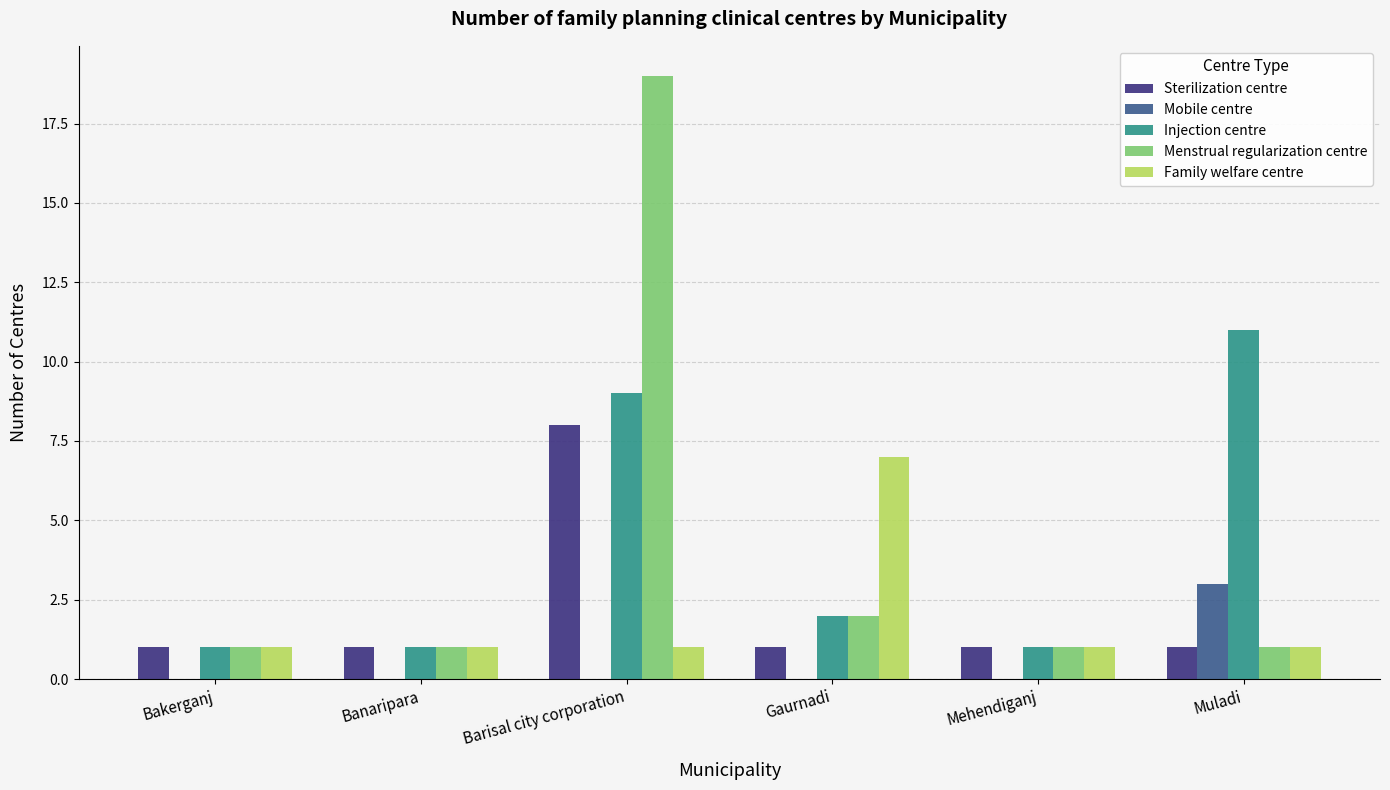

How many groups of bars are there?

6